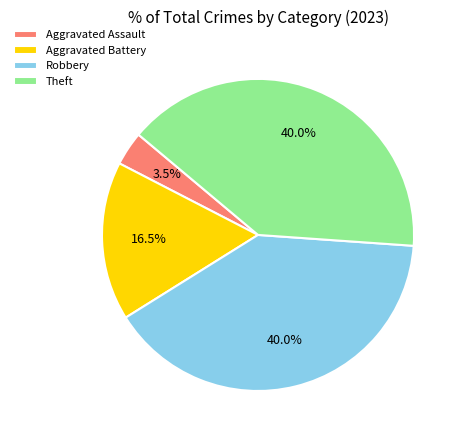

What percentage is the Robbery slice, to the nearest percent?

40%